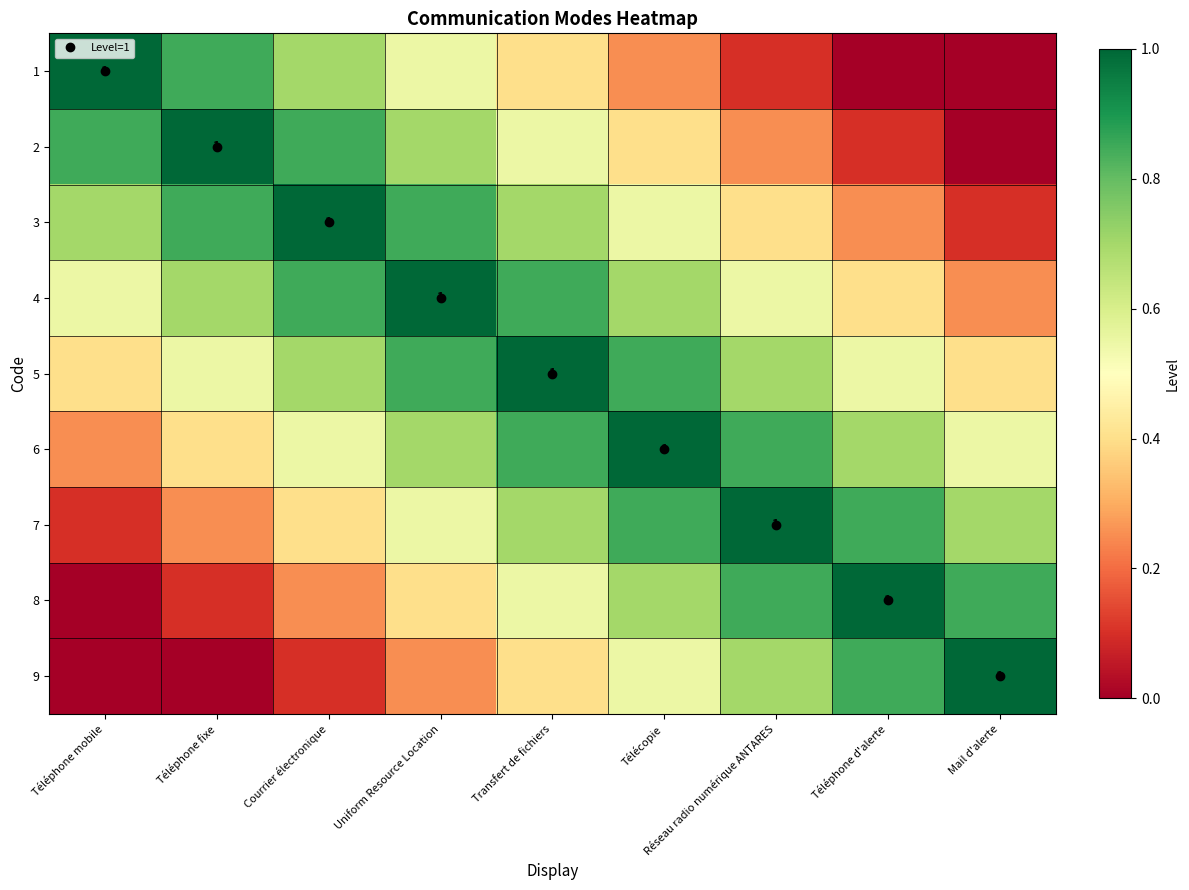

At which label does 5 reach its minimum?

Téléphone mobile